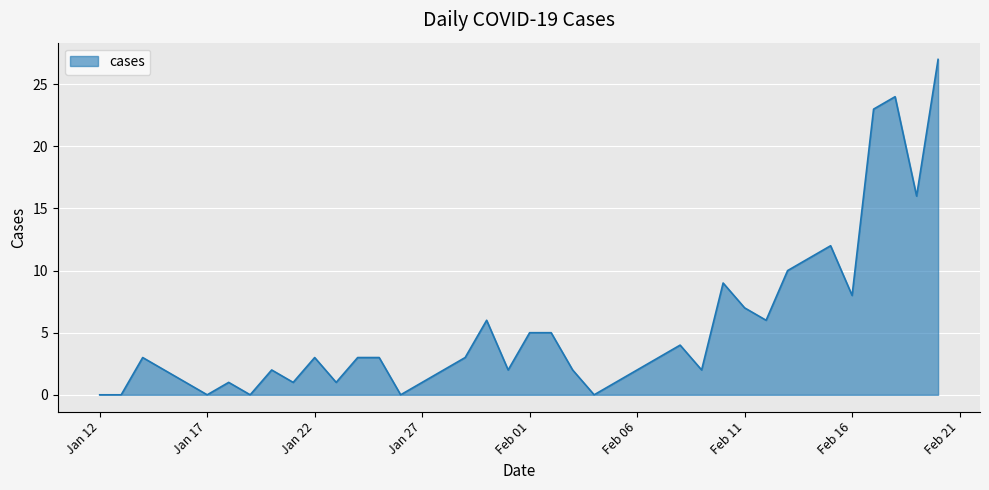

What is the sum of all values?

211